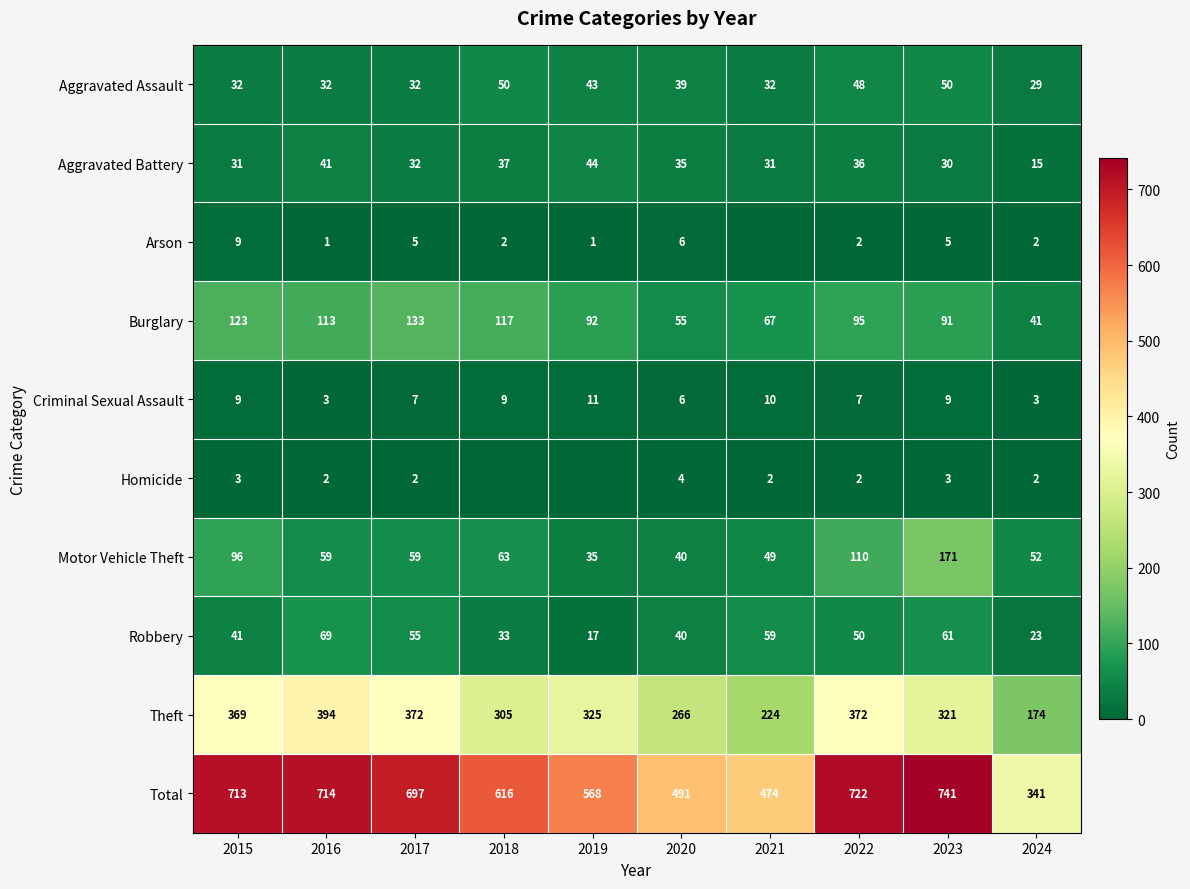

Is the value of Homicide at 2022 greater than the value of Total at 2015?

No